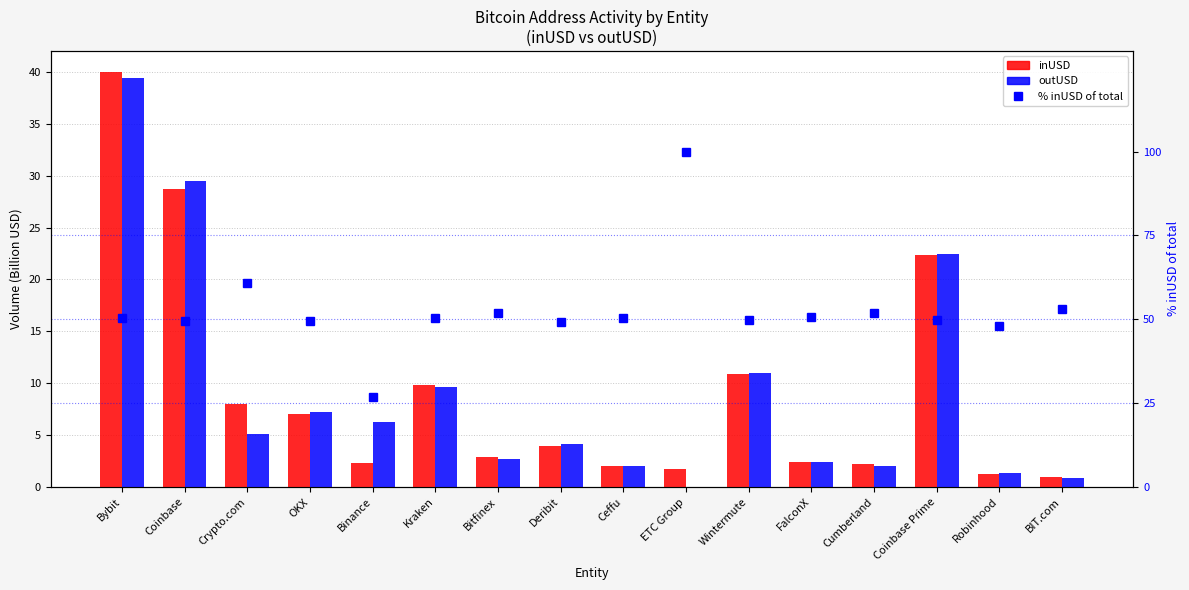

Reading left to right, what are all the values shown in this chart?

inUSD: Bybit=40.0	Coinbase=28.8	Crypto.com=8.0	OKX=7.1	Binance=2.3	Kraken=9.8	Bitfinex=2.8	Deribit=4.0	Ceffu=2.0	ETC Group=1.7	Wintermute=10.9	FalconX=2.4	Cumberland=2.2	Coinbase Prime=22.4	Robinhood=1.3	BIT.com=1.0
outUSD: Bybit=39.4	Coinbase=29.5	Crypto.com=5.1	OKX=7.2	Binance=6.2	Kraken=9.6	Bitfinex=2.6	Deribit=4.1	Ceffu=2.0	ETC Group=0.0	Wintermute=10.9	FalconX=2.4	Cumberland=2.0	Coinbase Prime=22.5	Robinhood=1.4	BIT.com=0.8
% inUSD of total: Bybit=50.4	Coinbase=49.3	Crypto.com=60.9	OKX=49.5	Binance=27.0	Kraken=50.5	Bitfinex=51.8	Deribit=49.3	Ceffu=50.4	ETC Group=100.0	Wintermute=49.8	FalconX=50.7	Cumberland=51.9	Coinbase Prime=49.9	Robinhood=48.1	BIT.com=53.2